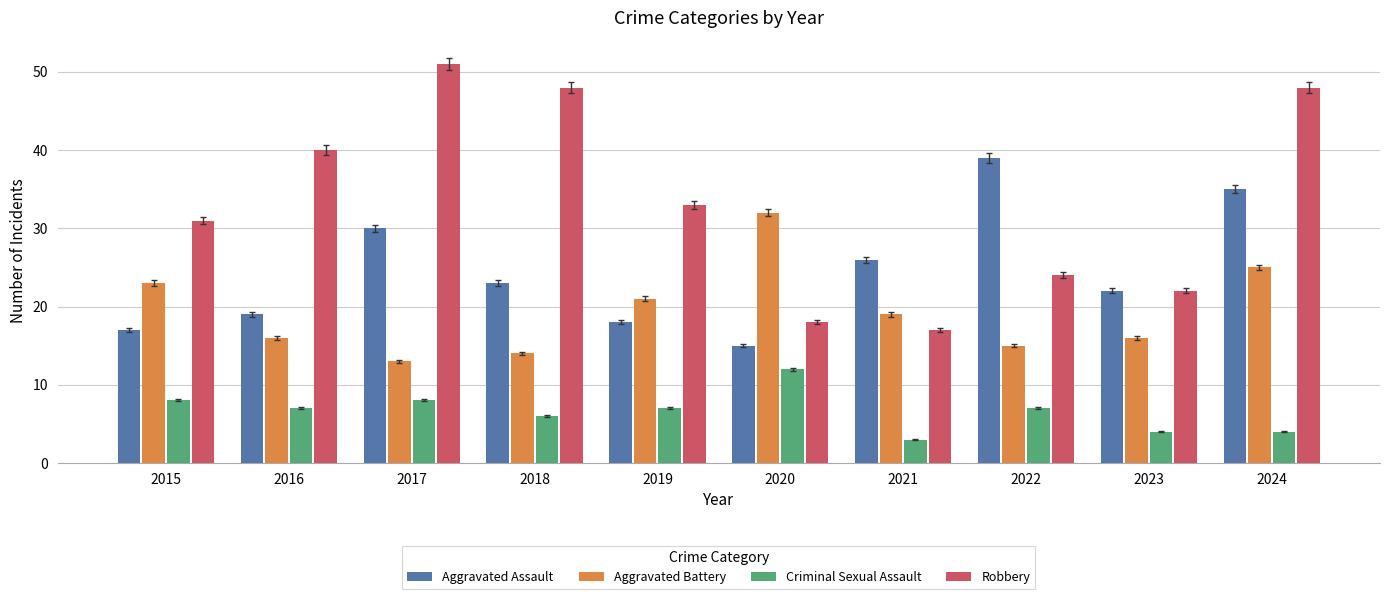

What is the difference between the maximum and minimum values in the Robbery series?

34